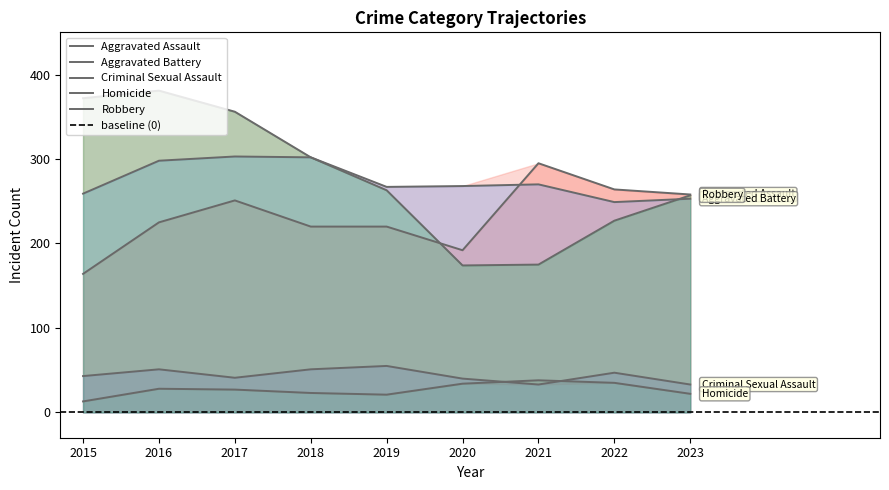

Which series has the largest range (max minus min)?

Robbery